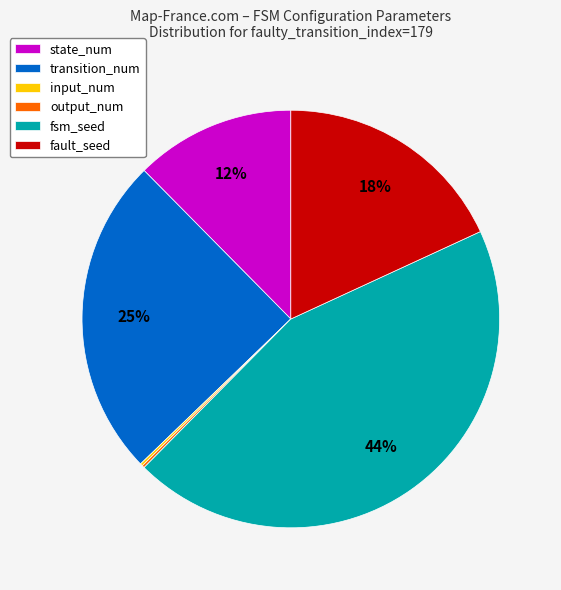

True or false: fault_seed accounts for 12% of the total.

False